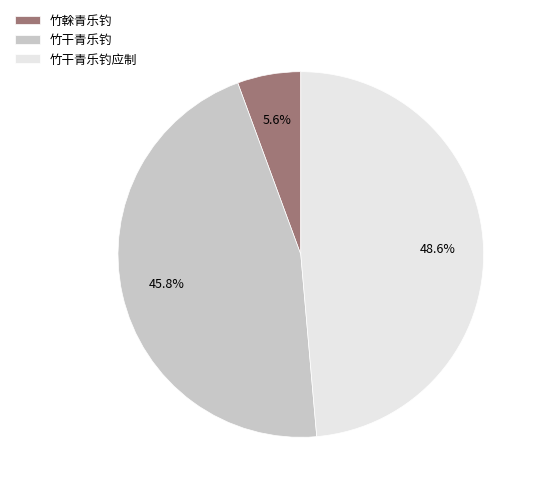

To the nearest percent, what portion does 竹干青乐钓应制 represent?

49%